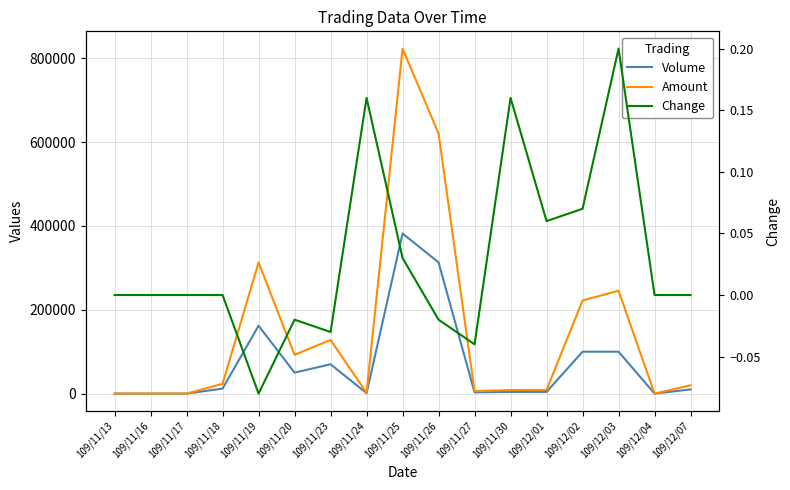

What are all the series names shown in the legend?

Volume, Amount, Change